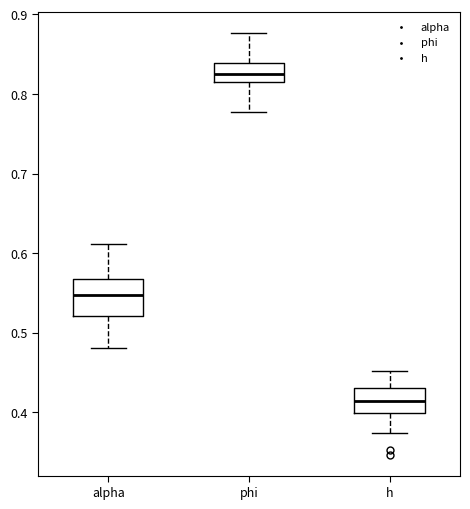

Reading left to right, read every box against the y-axis: the position of its median line, the range the box covers, and the ends of its whiskers. The values are not printed on the chart, so give them approximately, as read against the axis.

alpha: median 0.55, box 0.52 to 0.57, whiskers 0.48 to 0.61
phi: median 0.83, box 0.81 to 0.84, whiskers 0.78 to 0.88
h: median 0.41, box 0.40 to 0.43, whiskers 0.37 to 0.45